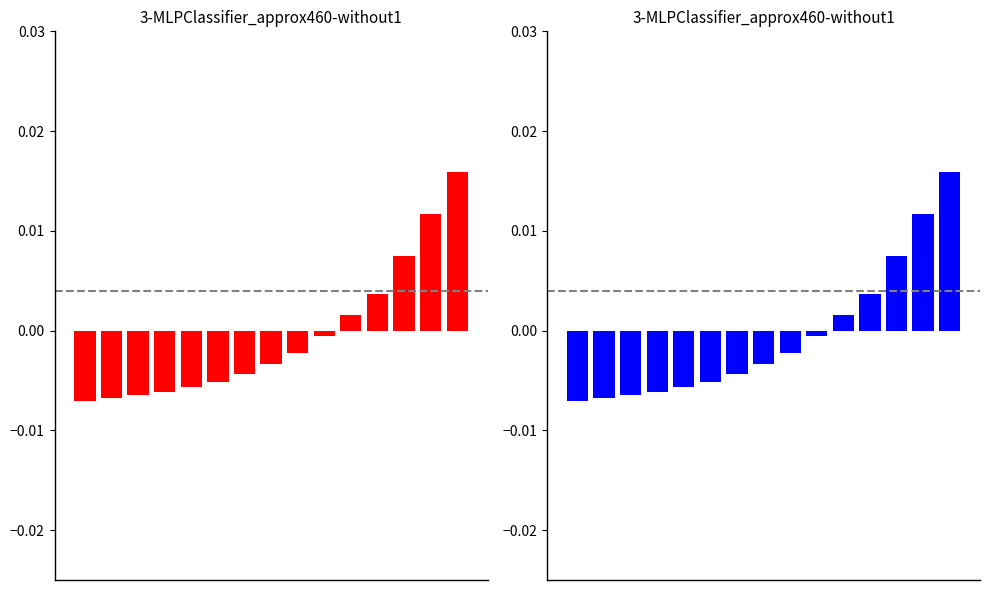

Rank the series at 7 from lowest to highest value.

values_red, values_blue